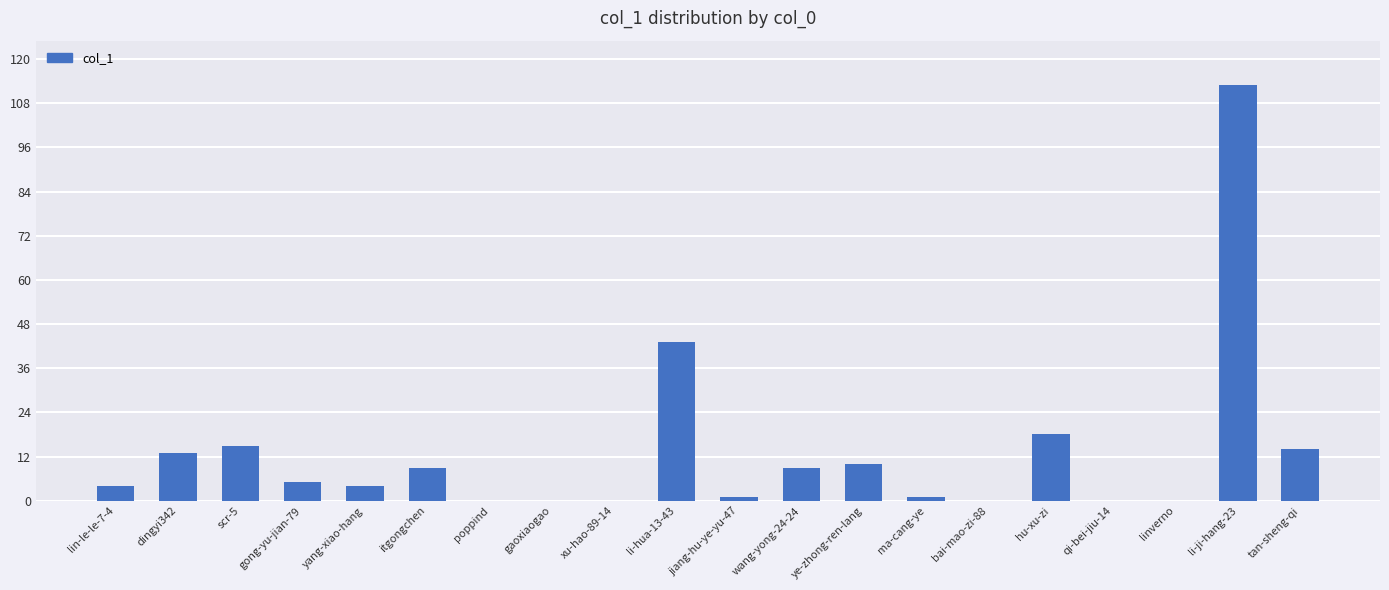

Does the chart contain stacked bars?

No